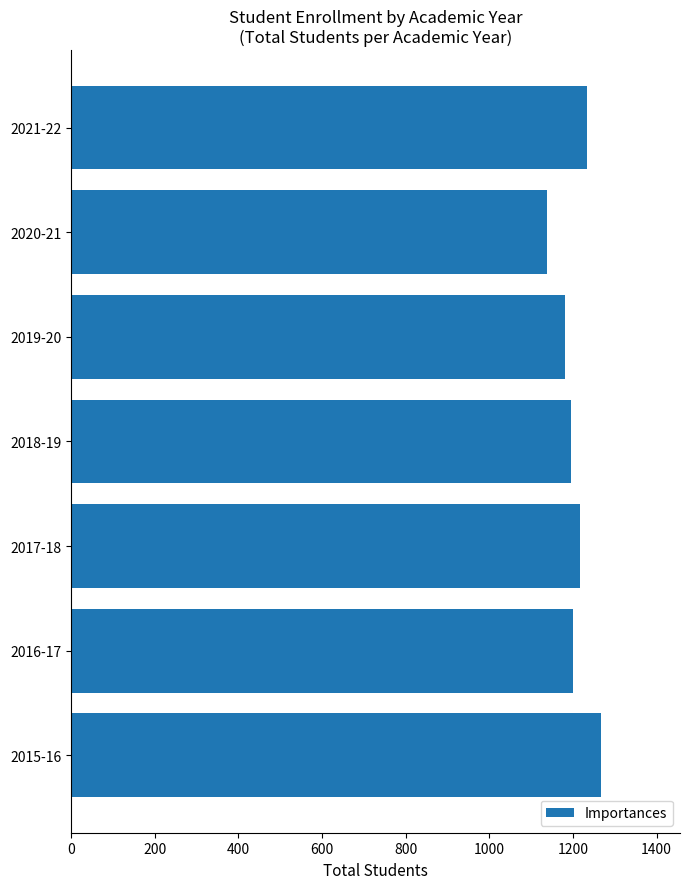

Are the bars grouped side by side (vs. stacked)?

No